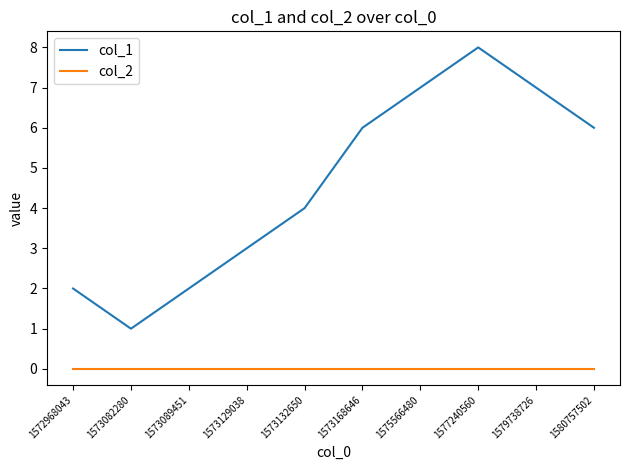

How many lines are shown in the chart?

2